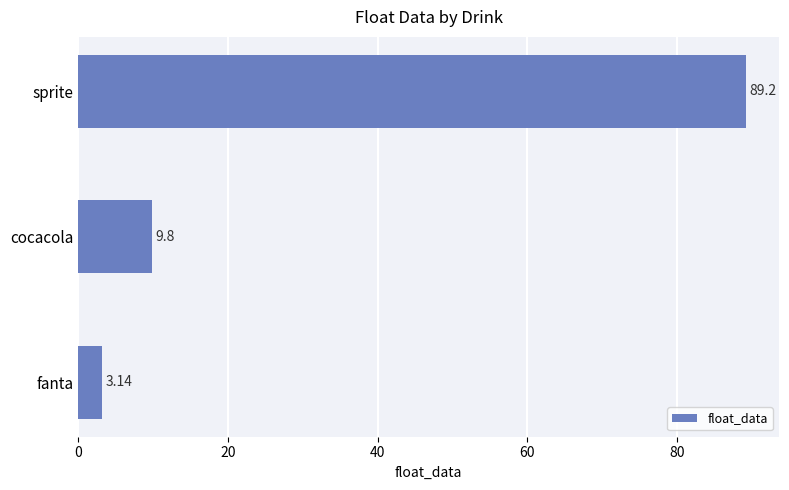

Rank the categories by value from highest to lowest.

sprite, cocacola, fanta